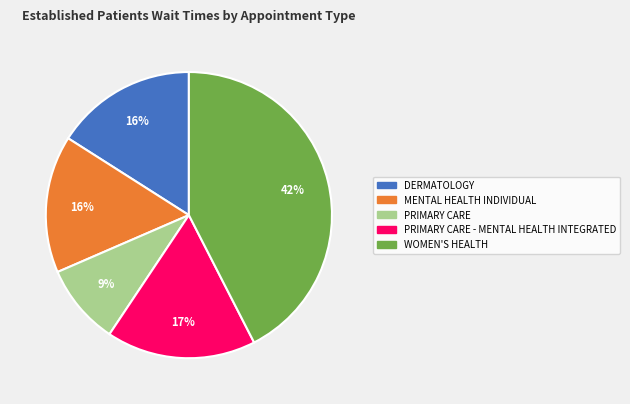

To the nearest percent, what is the difference between the largest and smallest slice percentages?

33%